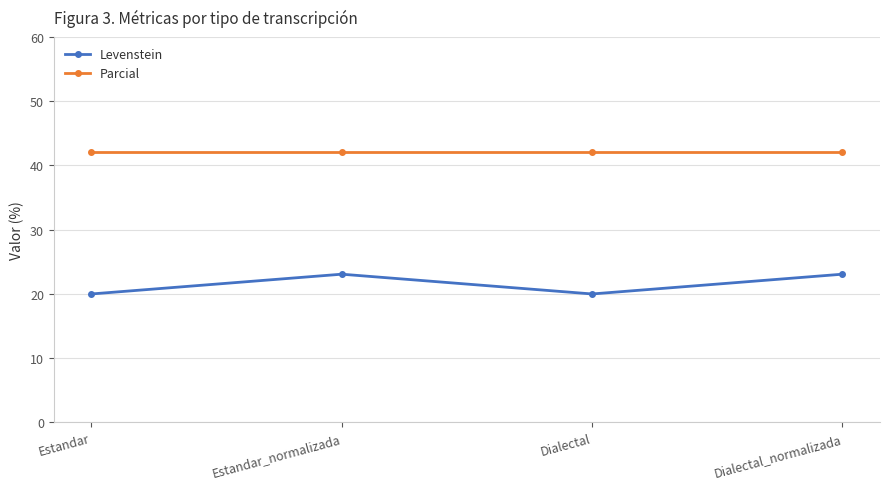

List the series in order of their peak value, lowest first.

Levenstein, Parcial